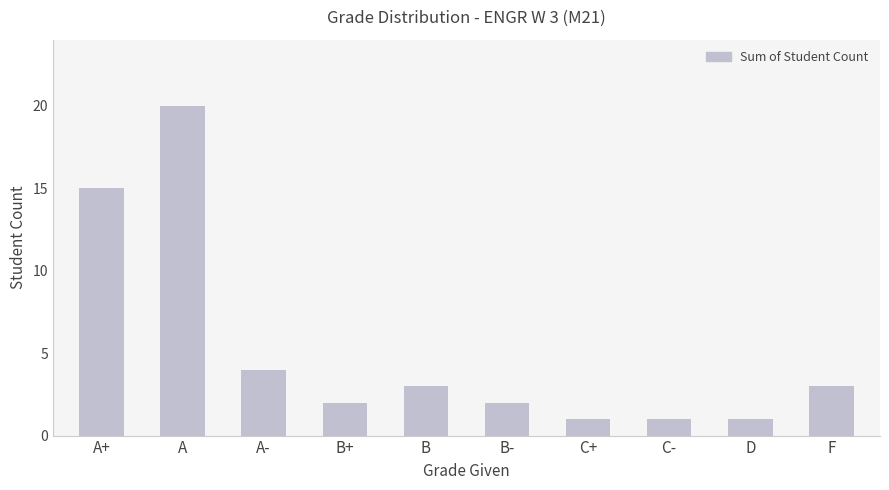

What is the label of the 3rd bar from the left?

A-